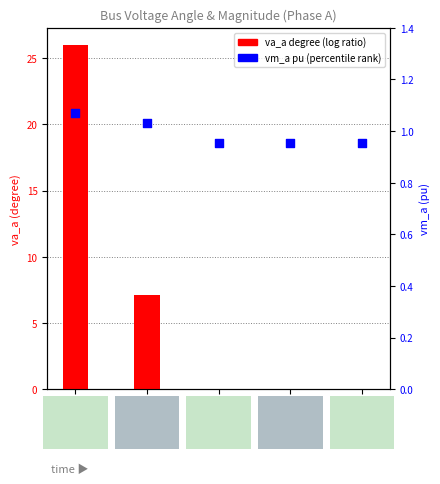

Which series contains the highest Y value?

pf_va_a_degree